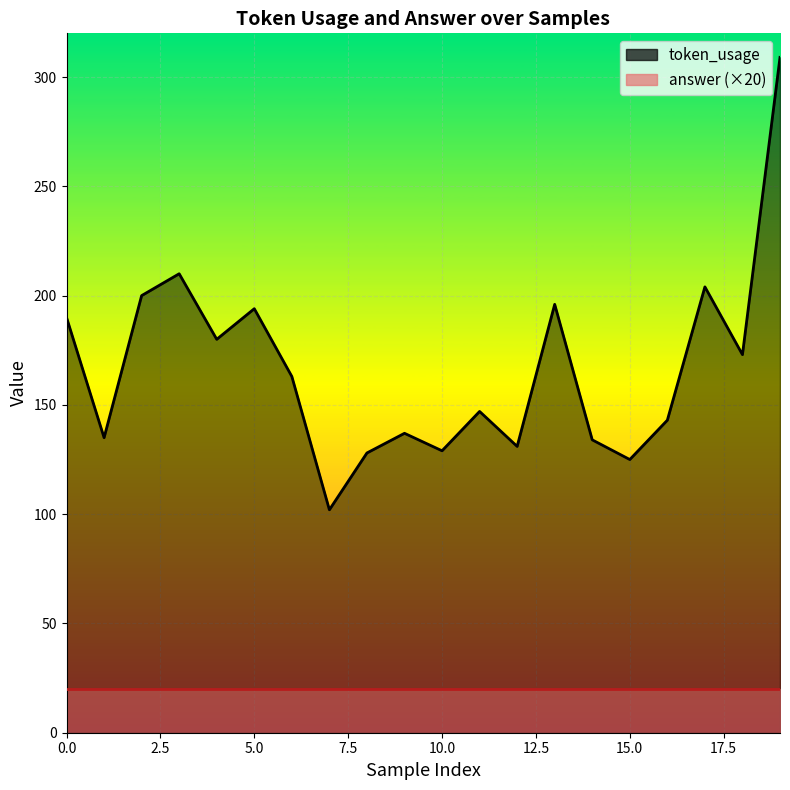

Approximately how many times larger is the value at 18 compared to 17?

0.8